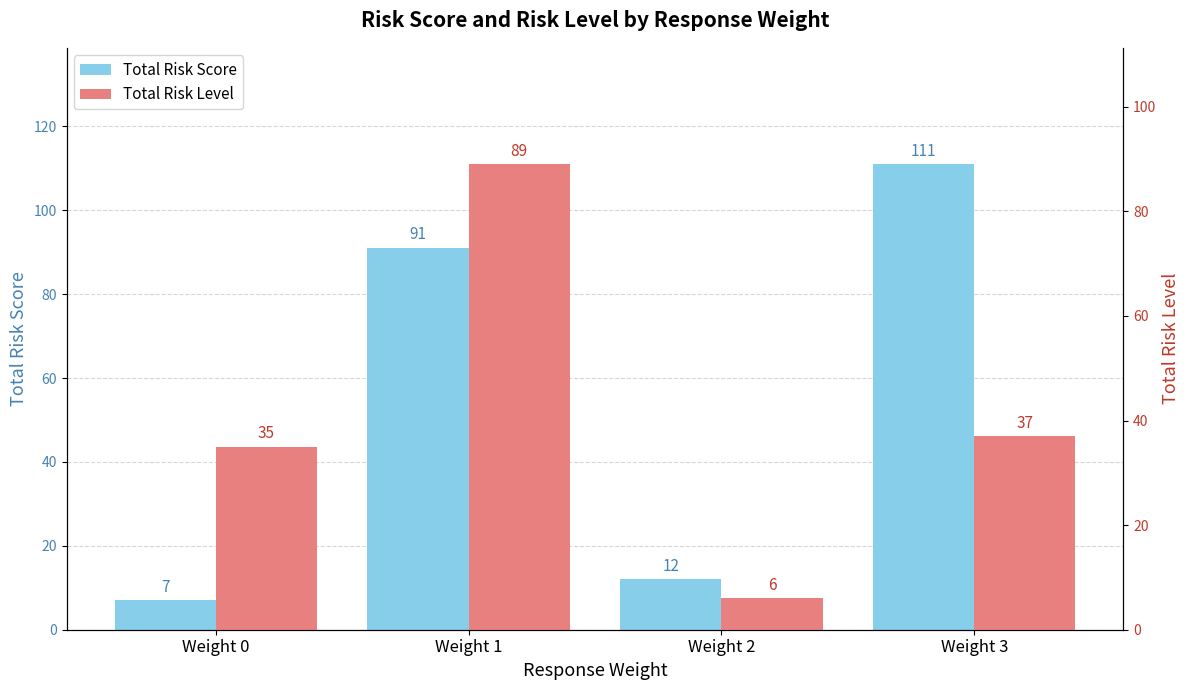

How many distinct data groups are displayed?

2